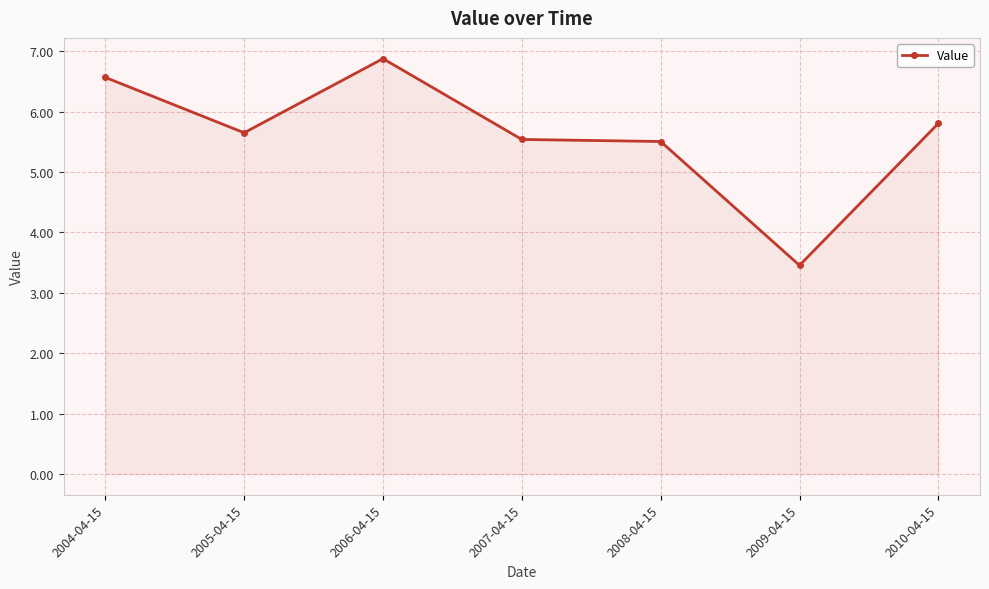

Does the chart have visible grid lines?

Yes